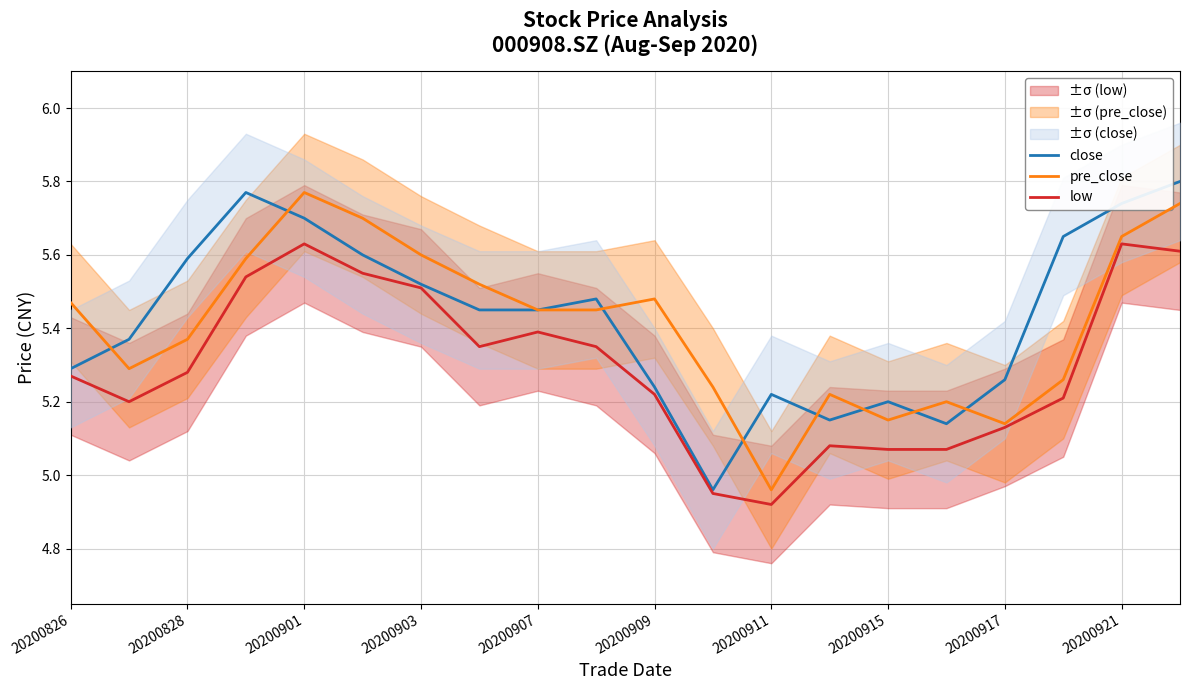

True or false: close and low cross at least once.

False